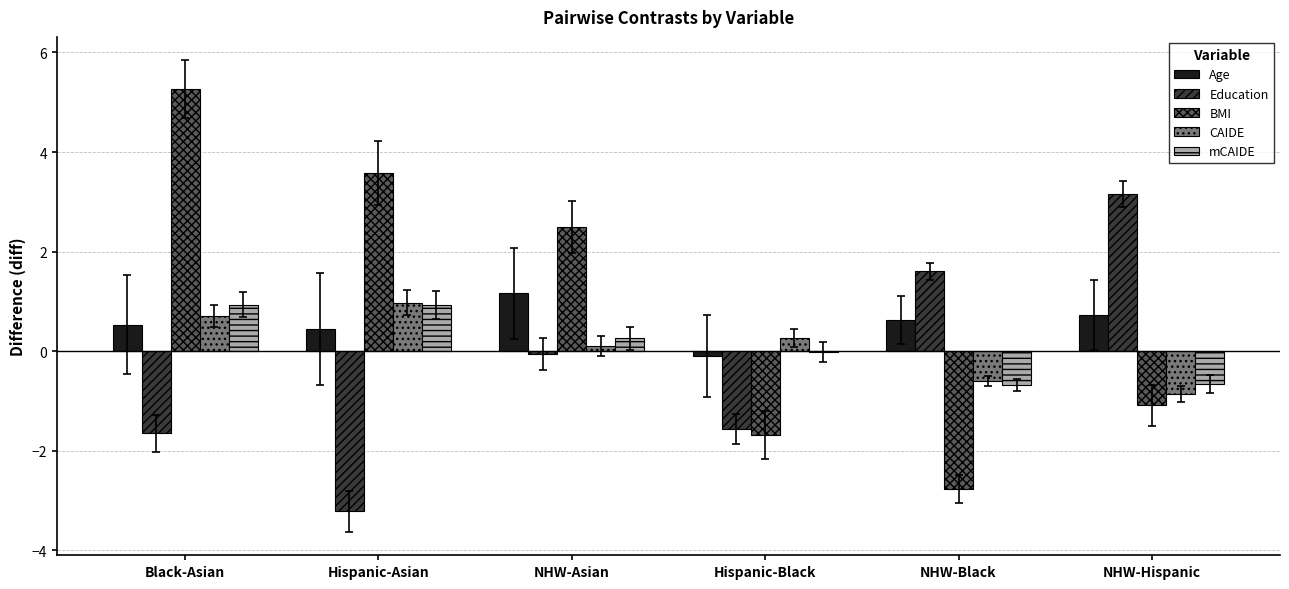

What is the maximum value shown in the chart?

5.3